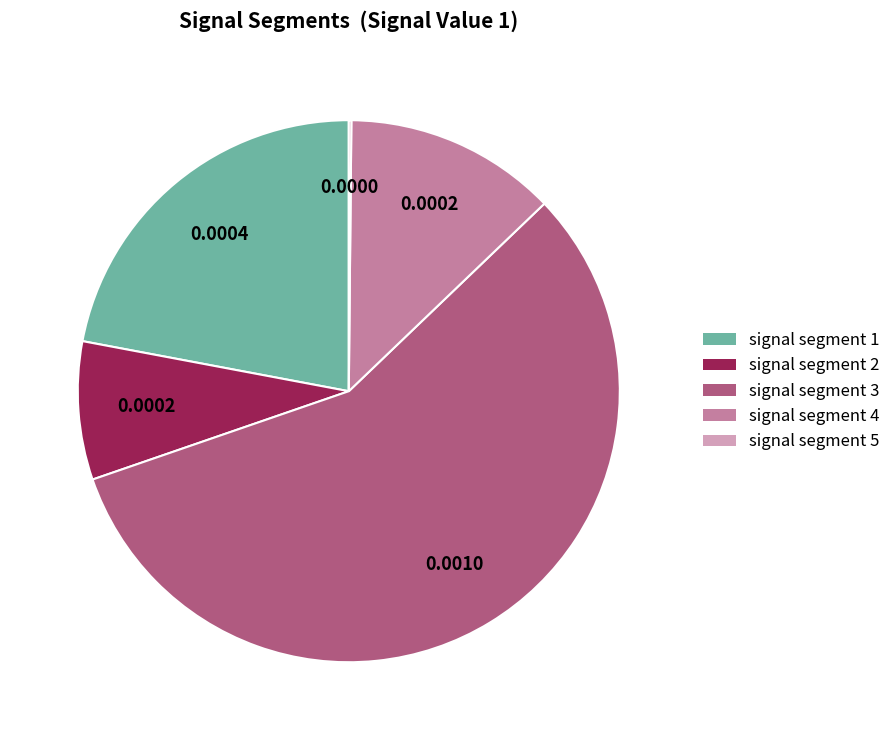

Between signal segment 4 and signal segment 1, which is larger?

signal segment 1